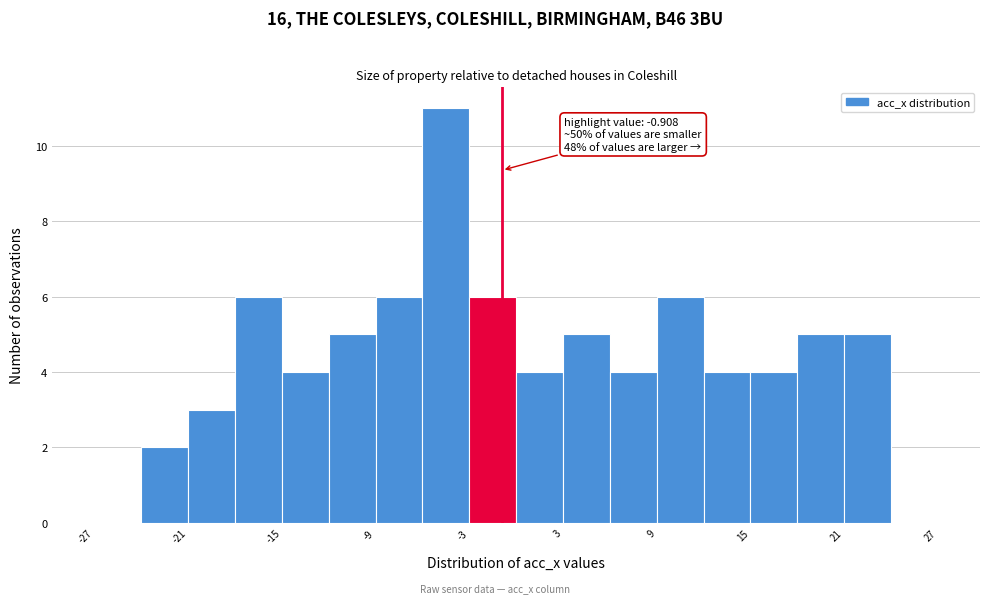

Around what value on the x-axis is the tallest bar? Give the approximate position of its centre, as read against the axis.

-4